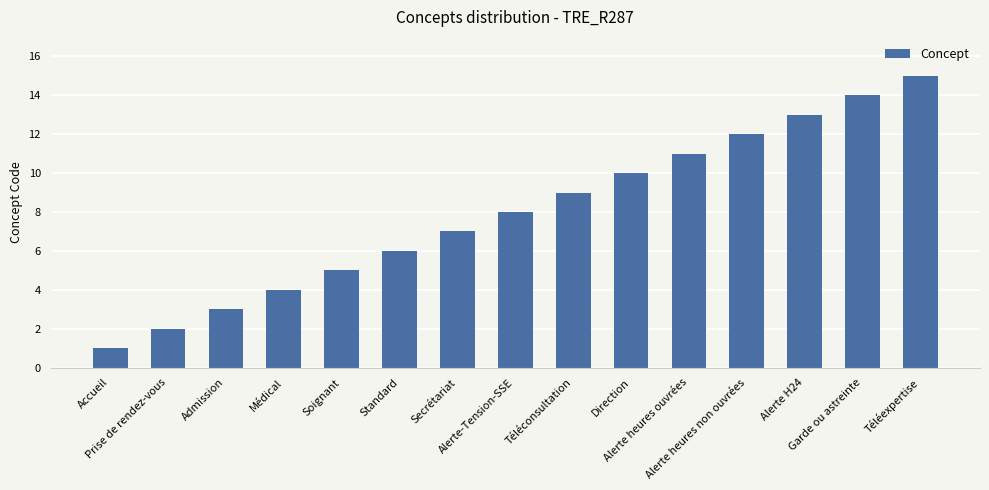

Rank the categories by value from highest to lowest.

Téléexpertise, Garde ou astreinte, Alerte H24, Alerte heures non ouvrées, Alerte heures ouvrées, Direction, Téléconsultation, Alerte-Tension-SSE, Secrétariat, Standard, Soignant, Médical, Admission, Prise de rendez-vous, Accueil